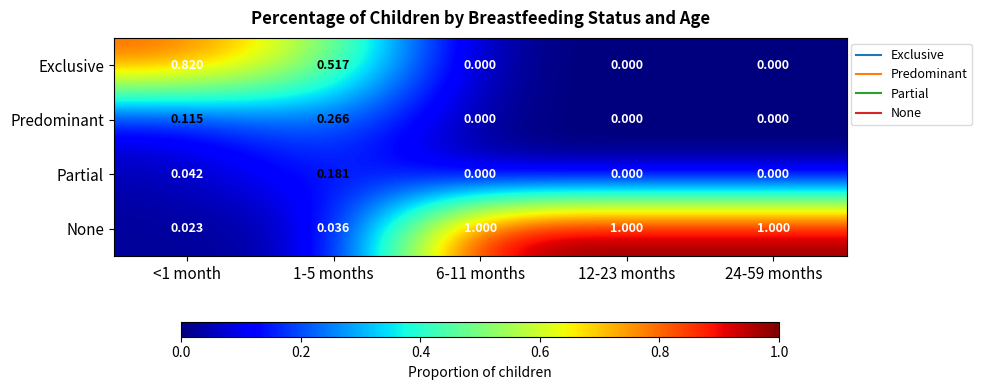

List the series in order of their peak value, highest first.

None, Exclusive, Predominant, Partial